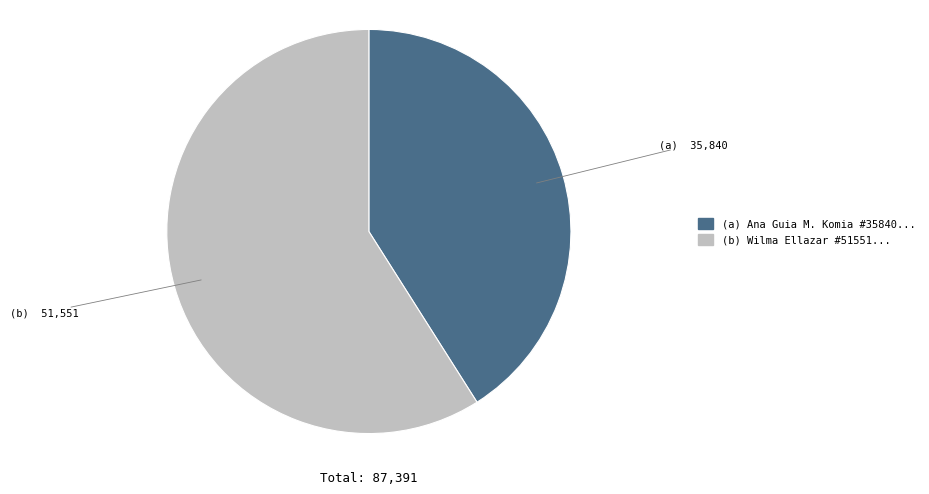

Between (a) Ana Guia M. Komia #35840... and (b) Wilma Ellazar #51551..., which is larger?

(b) Wilma Ellazar #51551...